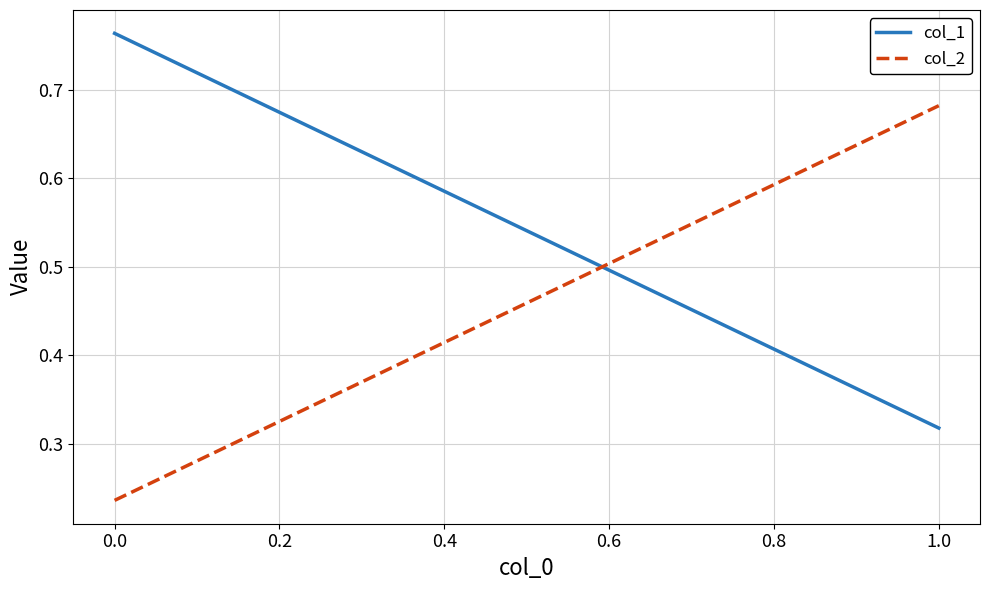

Reading left to right, what are all the values shown in this chart?

col_1: 0.8	0.3
col_2: 0.2	0.7